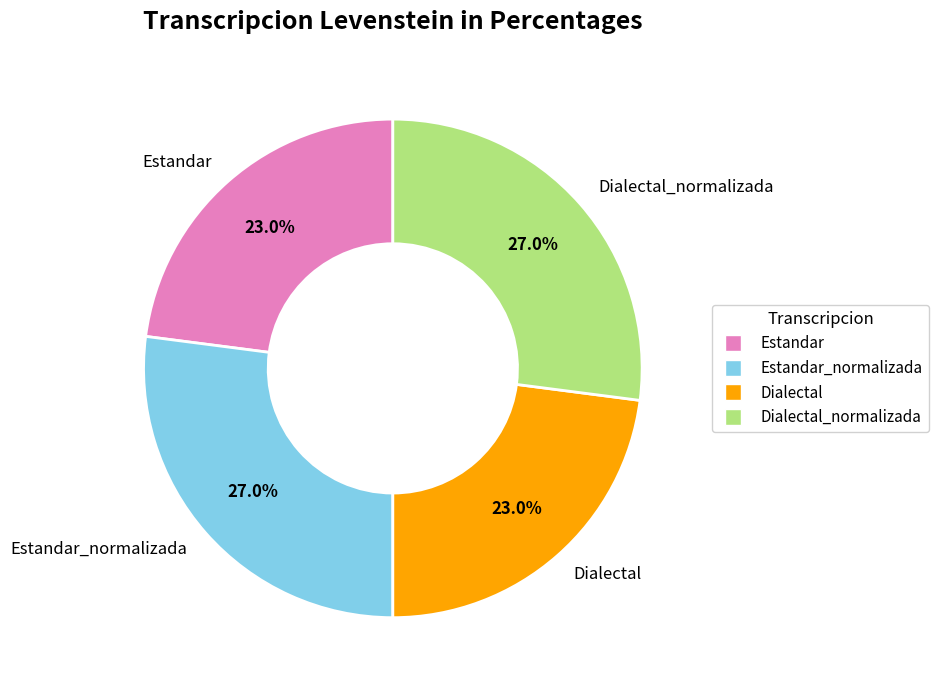

What percentage is the Dialectal_normalizada slice, to the nearest percent?

27%